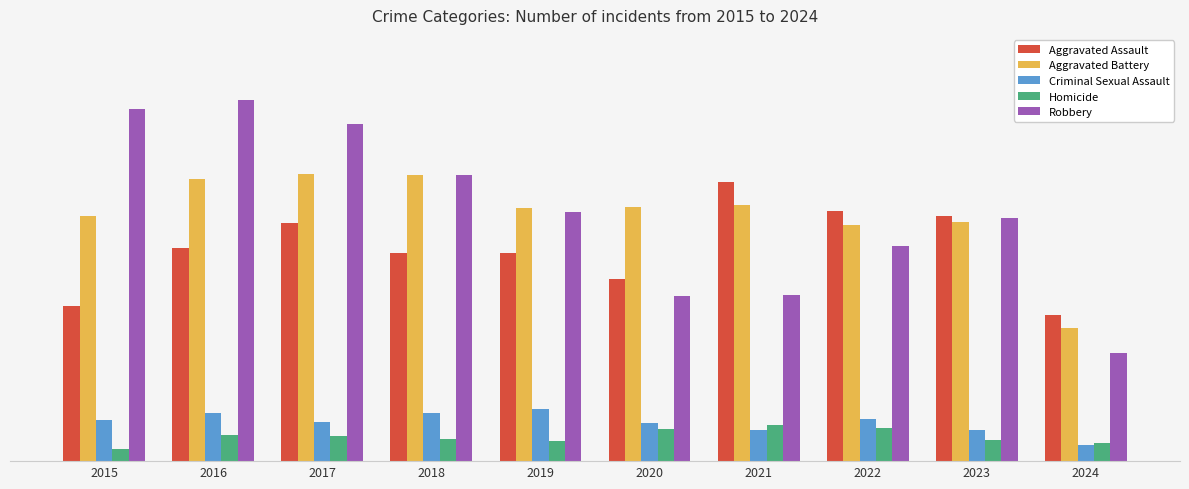

The value of Aggravated Assault at 2018 is 220. True or false?

True